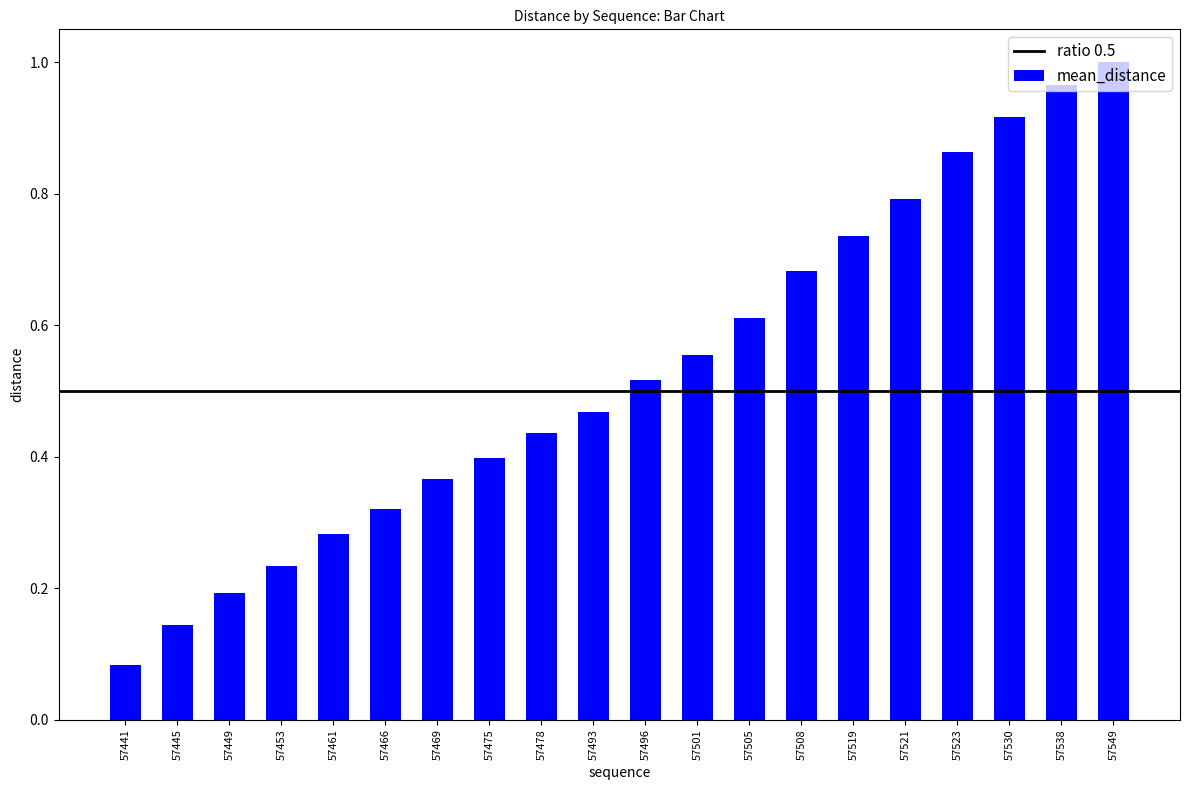

What is the sum of all values?

10.6